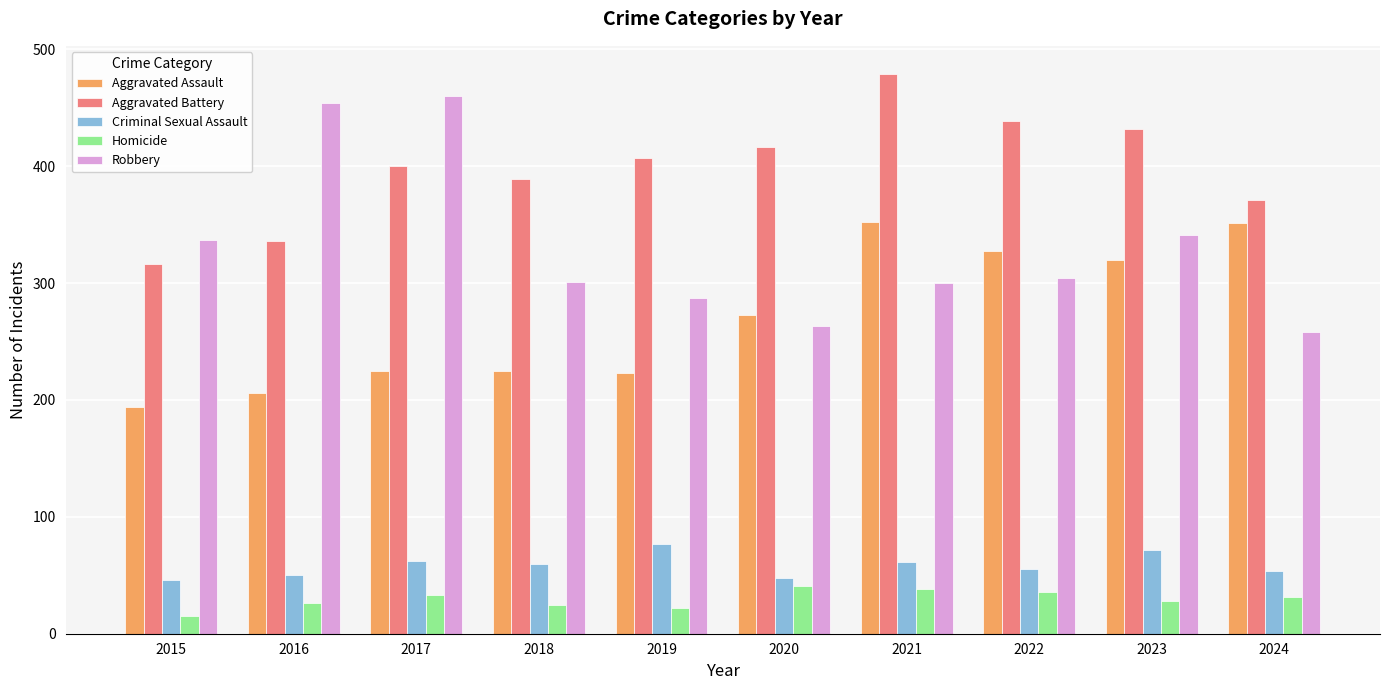

Are the bars grouped side by side (vs. stacked)?

Yes